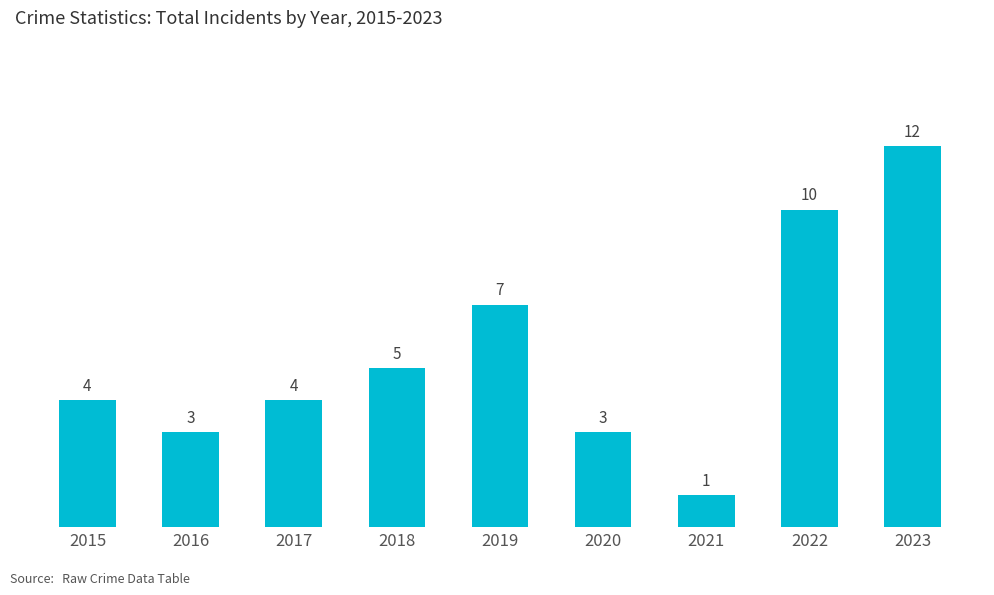

What is the average value?

5